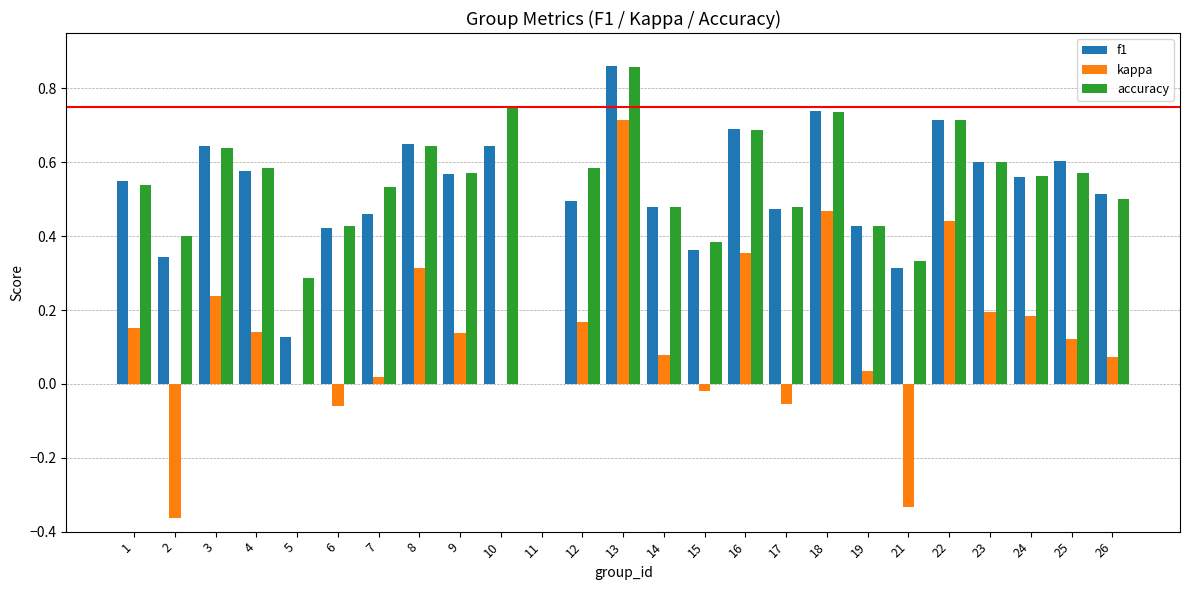

How many distinct data groups are displayed?

3